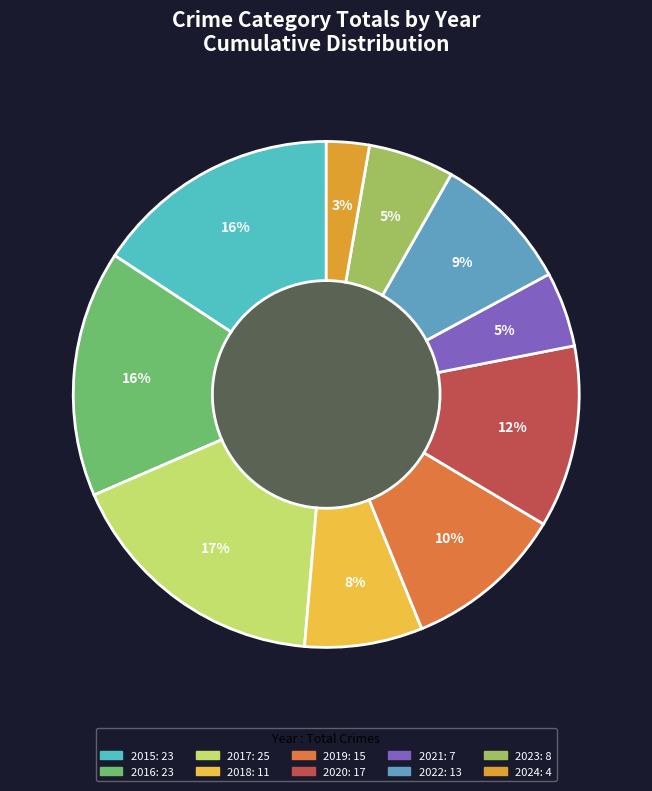

Is it true that 2019 is 23% of the pie?

False